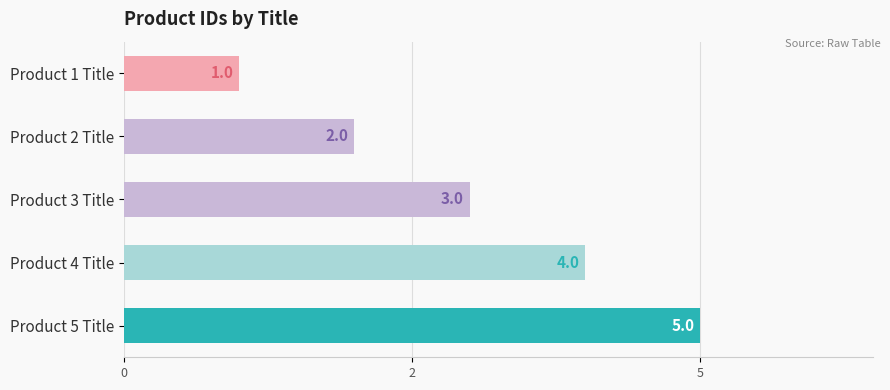

Are the bars horizontal?

Yes